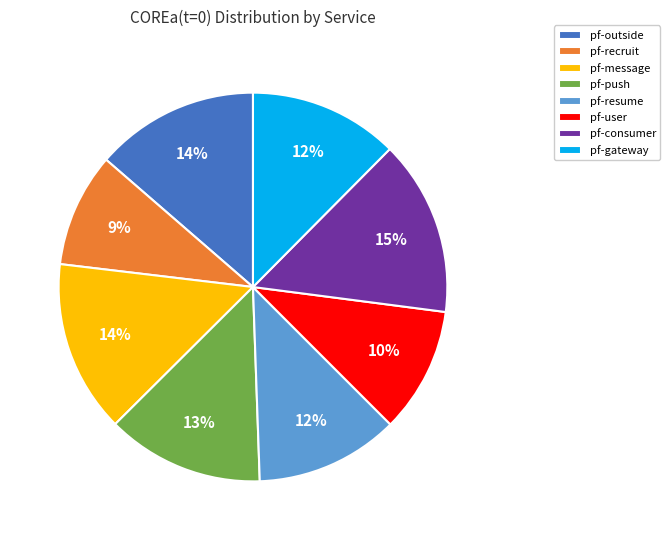

The pf-message slice represents 14% of the pie. True or false?

True